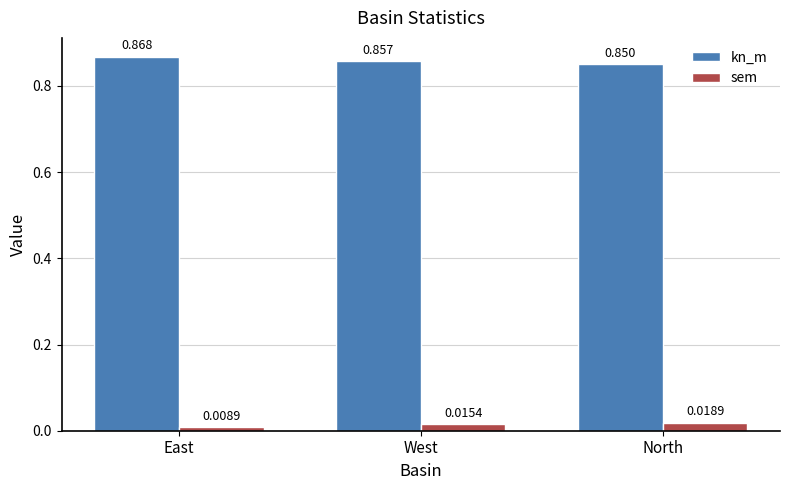

Which category has the highest value across all series?

East